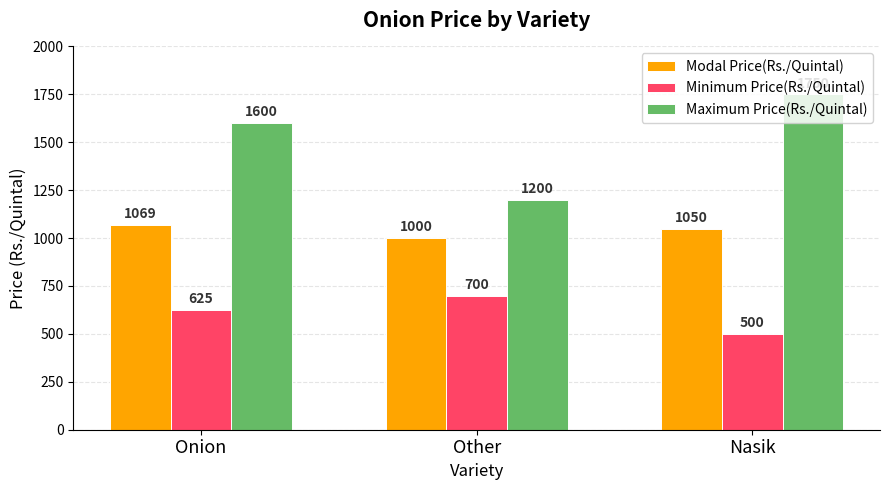

The Minimum Price(Rs./Quintal) series shows 346 at Nasik. True or false?

False